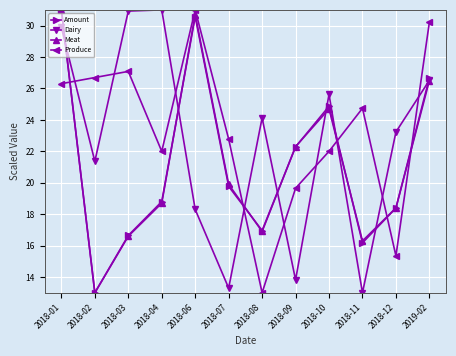

Read the Dairy value at 2018-02.

21.4